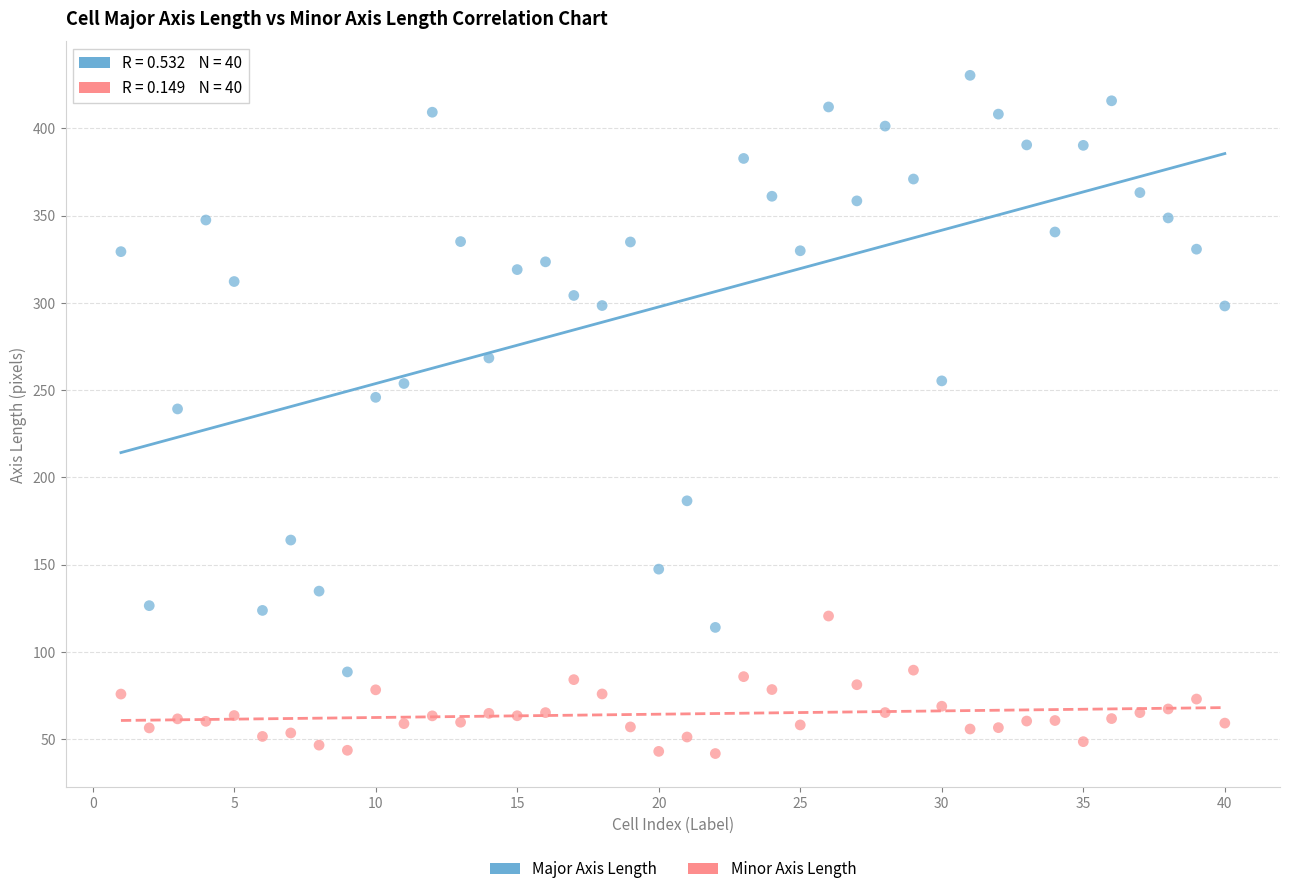

Which series contains the lowest Y value?

Minor Axis Length